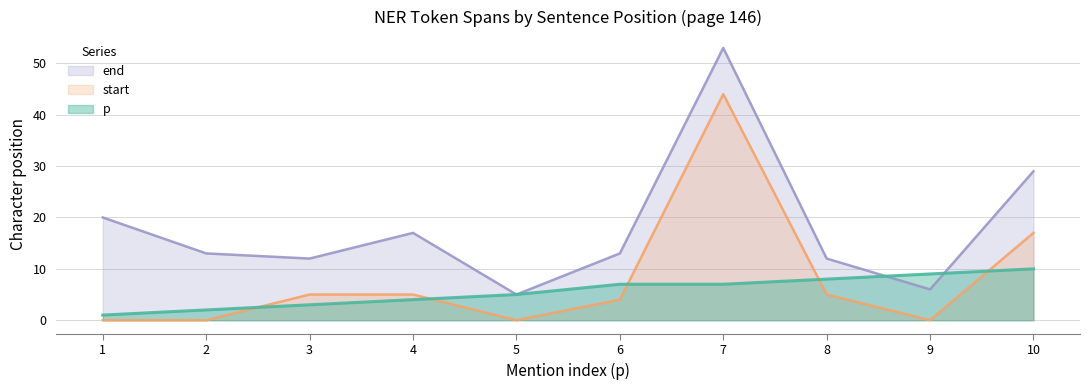

Count the p values in the range 3 to 8.

6